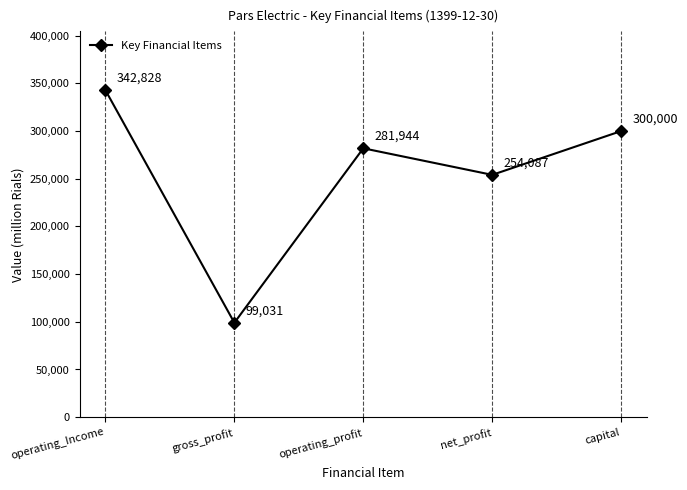

What is the minimum value shown in the chart?

99031